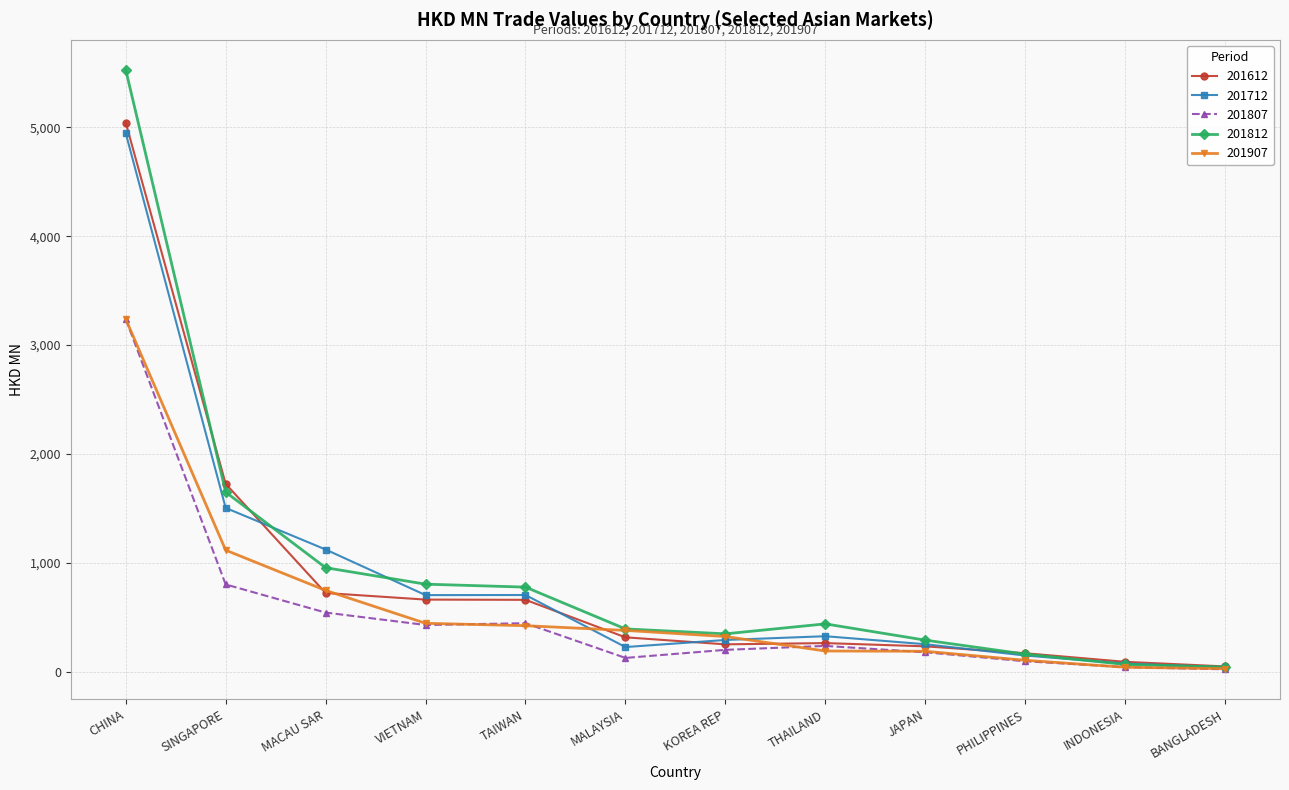

What is the label of the 6th point from the left?

MALAYSIA